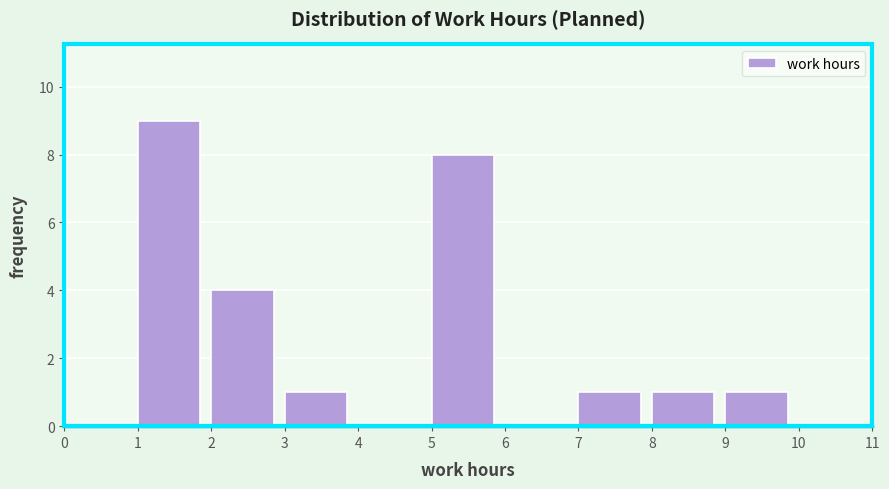

How tall is the bar that spans 5 to 6 on the x-axis? The values are not printed on the chart, so give them approximately, as read against the axis.

8